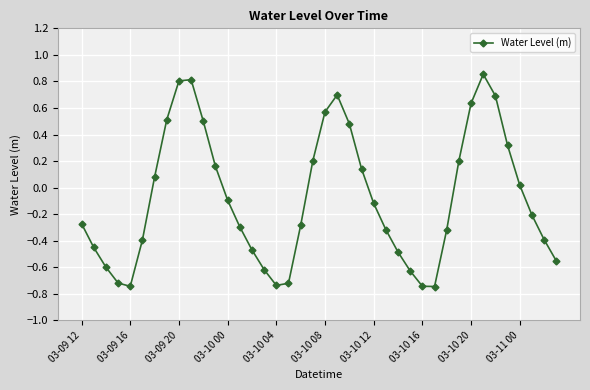

How many lines are shown in the chart?

1